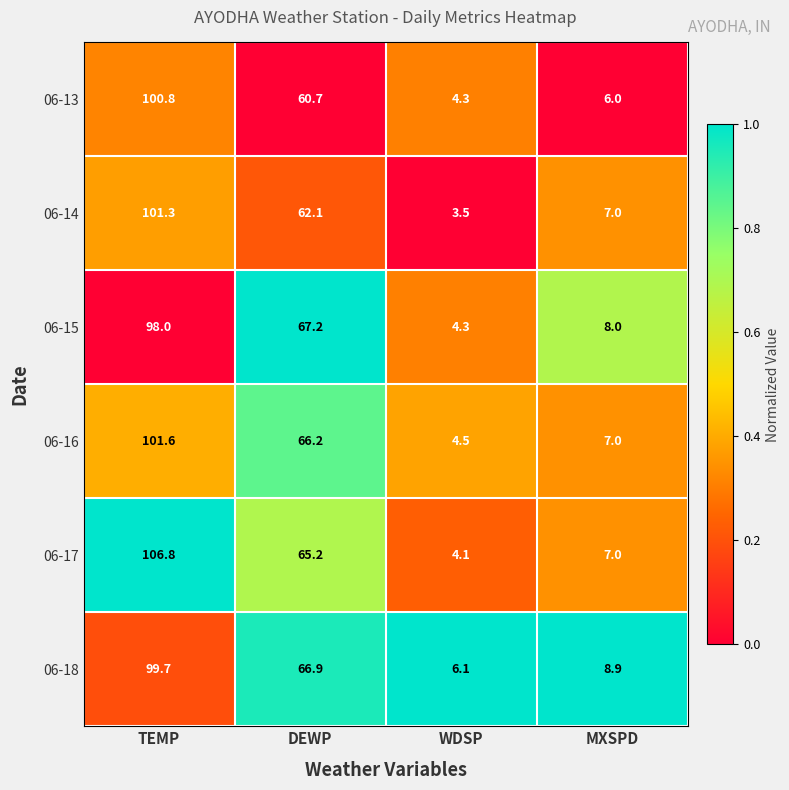

What is the average value of the 06-18 series?

45.4